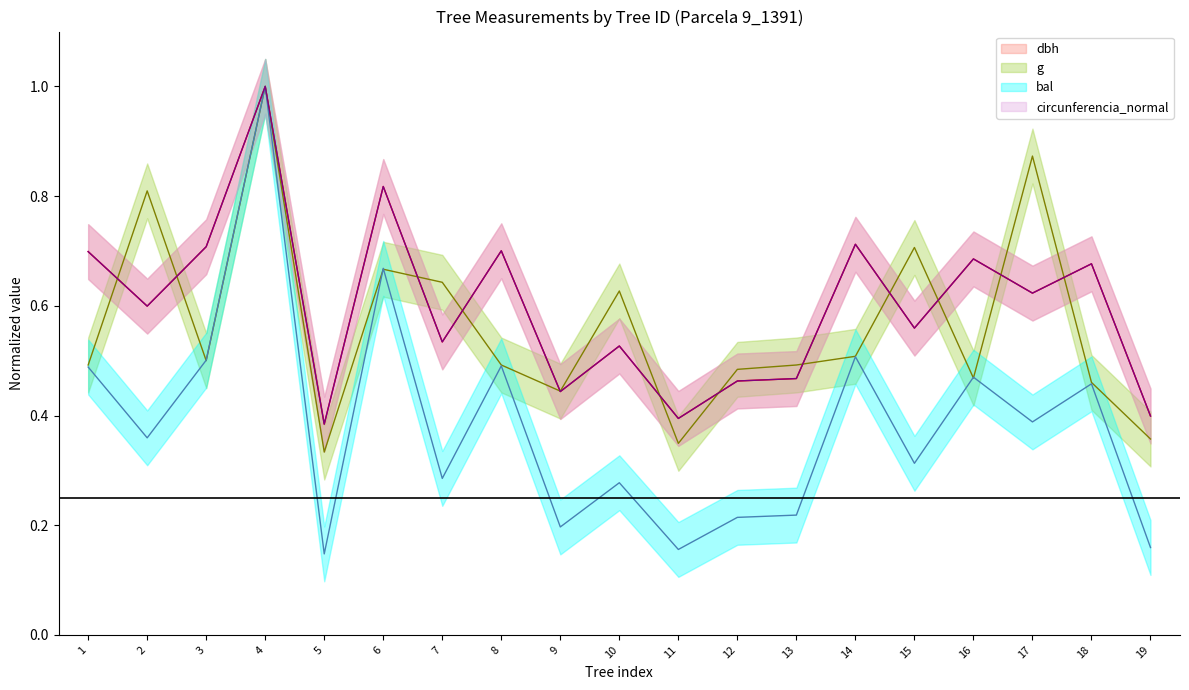

True or false: bal and dbh intersect in this chart.

False